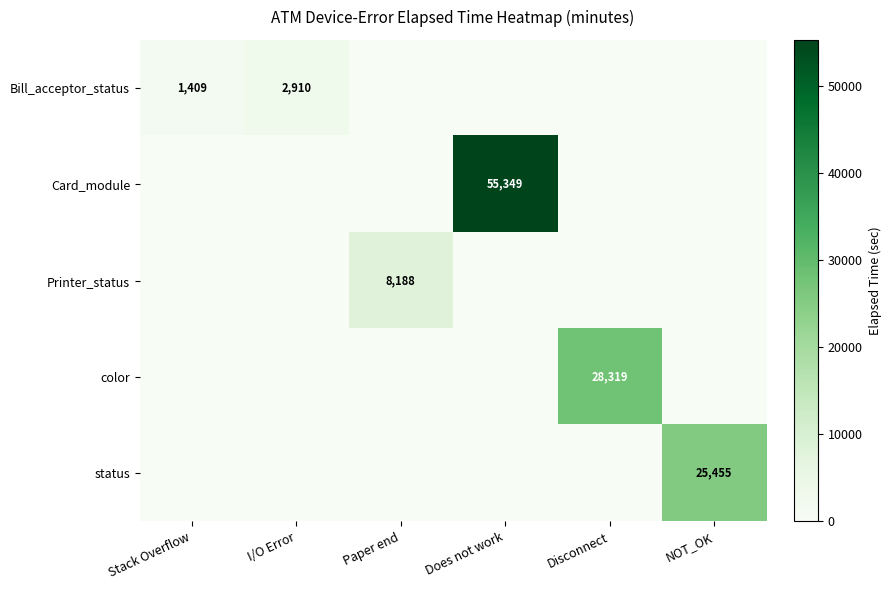

The Bill_acceptor_status series shows 2373 at Stack Overflow. True or false?

False